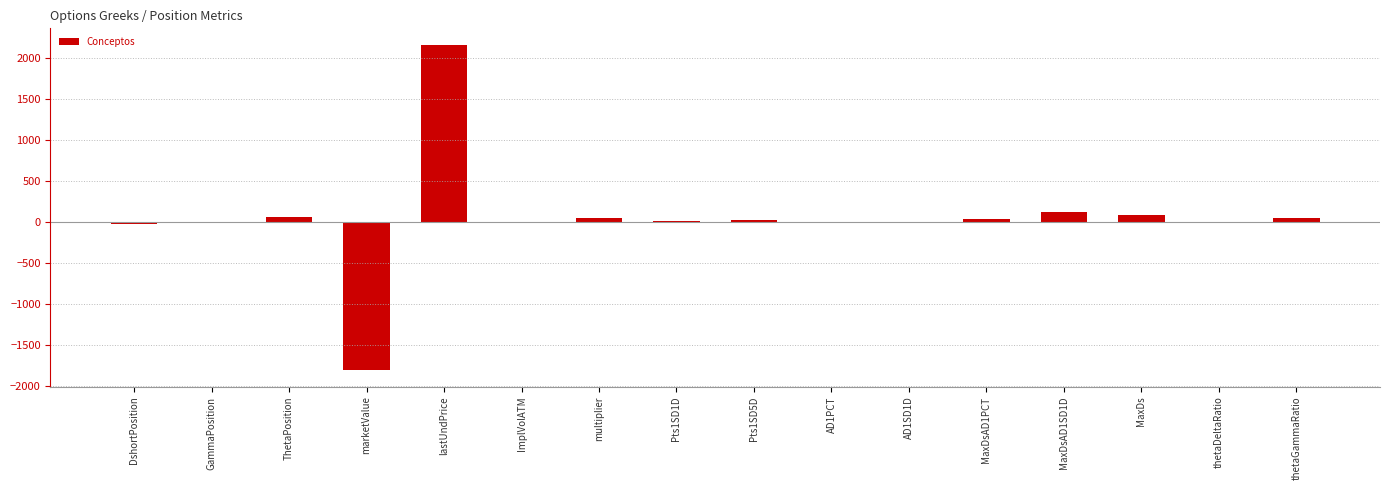

At which label does the data first exceed 30?

ThetaPosition